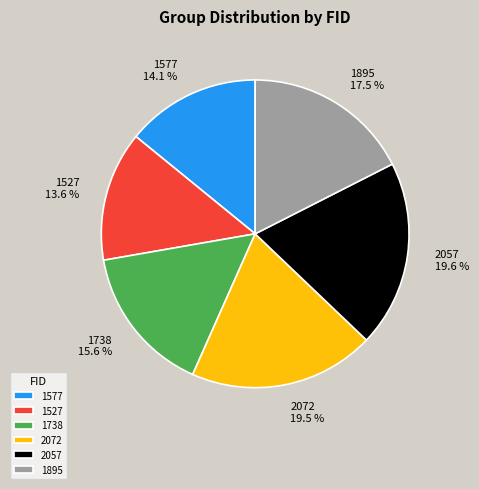

How many segments does this pie chart have?

6